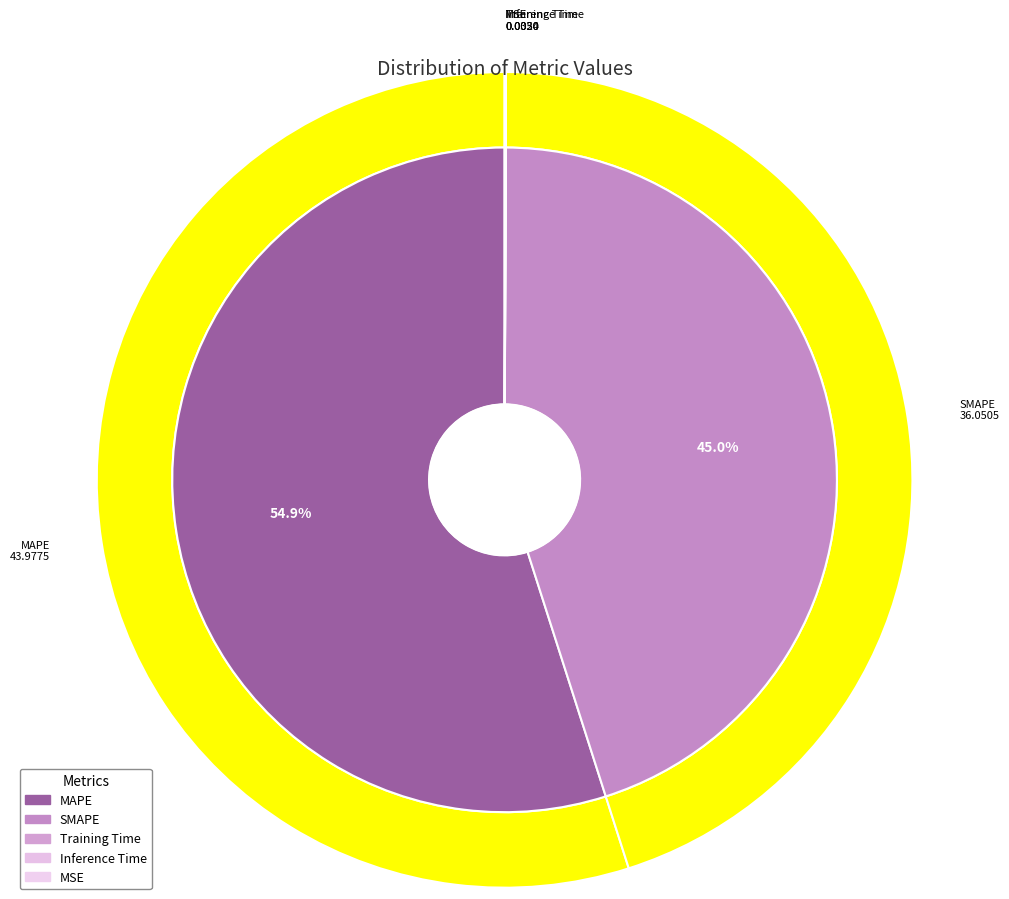

What is the change in value from SMAPE to MSE?

-36.0